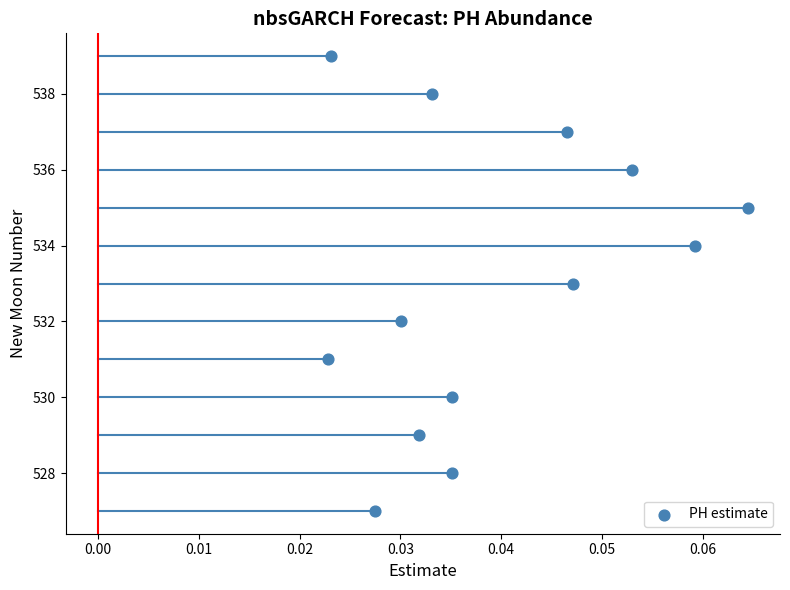

What is the range of Y values (max minus min)?

12